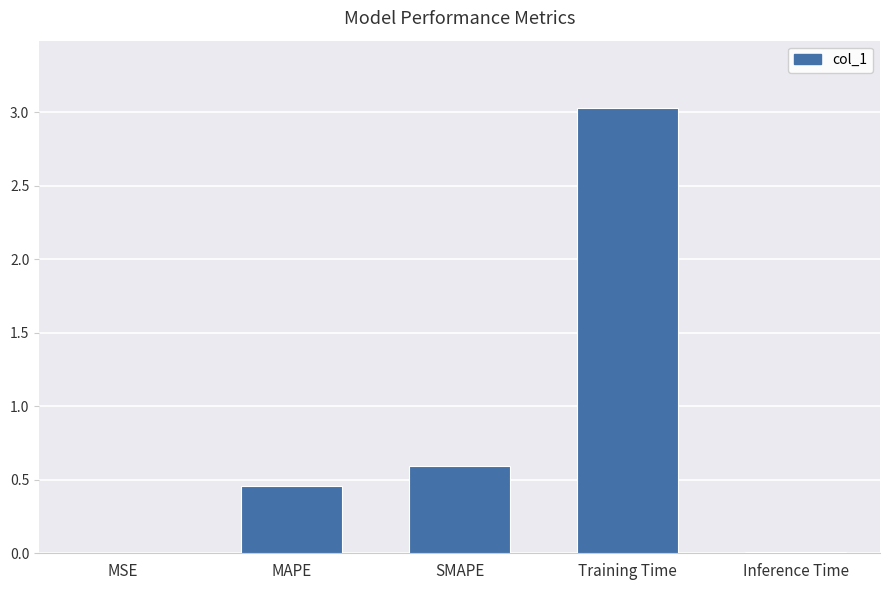

How many series are shown in this chart?

1